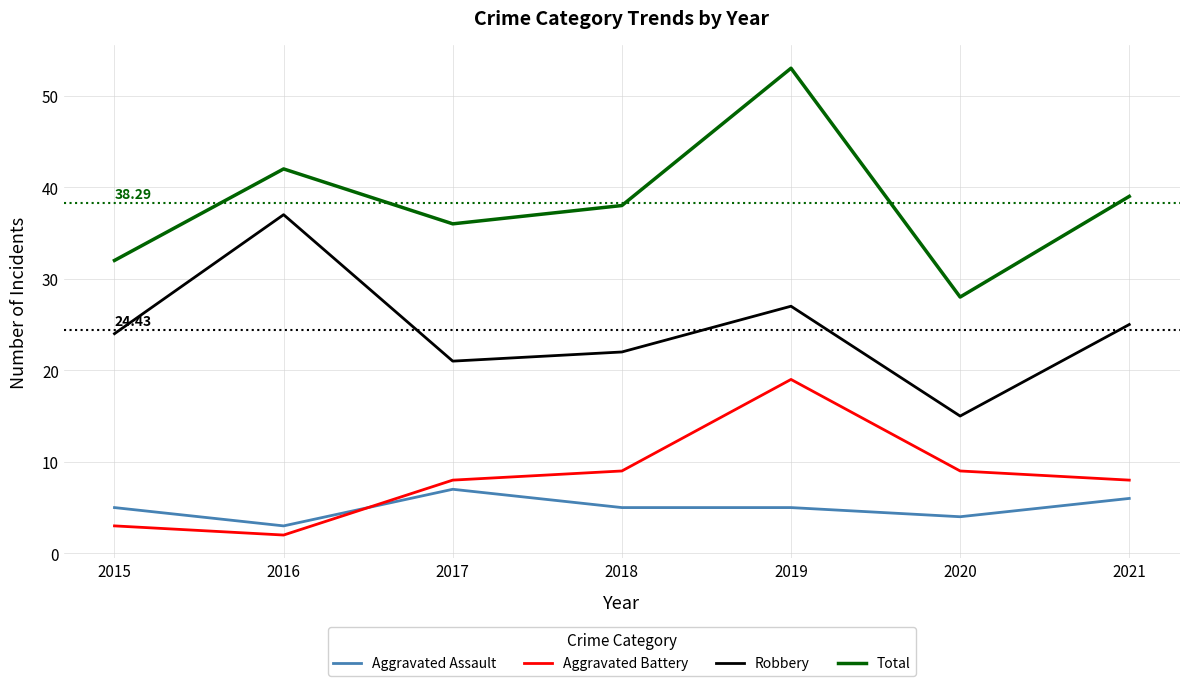

How many interior local peaks does the Robbery series have?

2